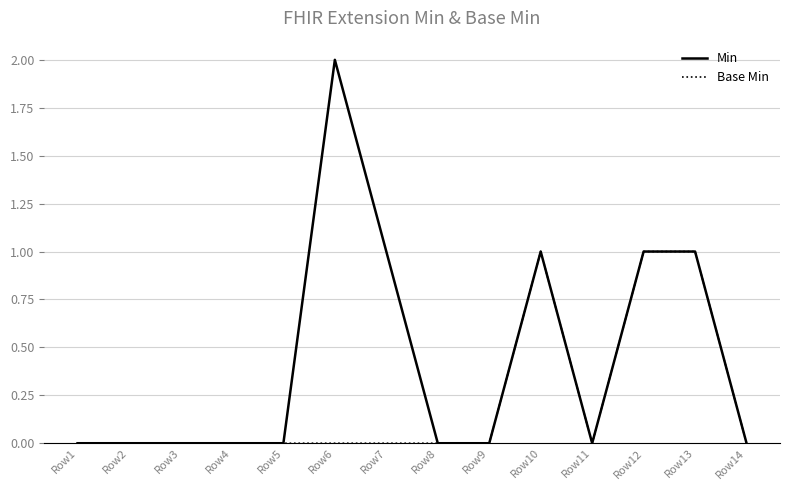

What is the highest value of the Base Min series?

1